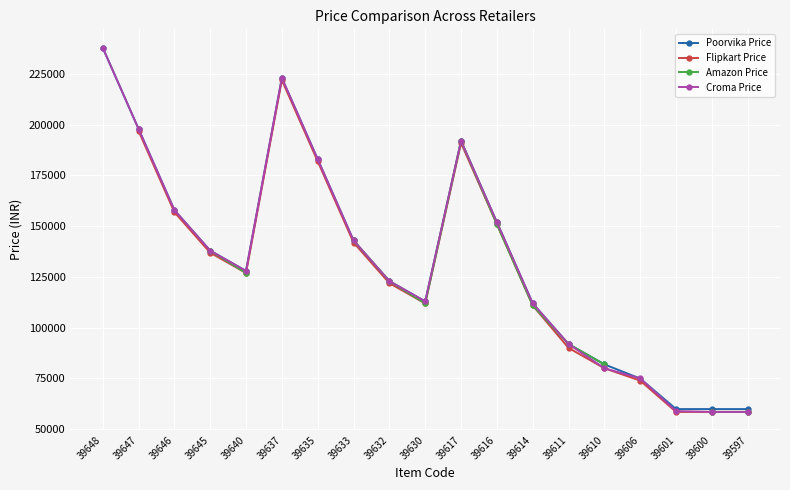

How many times do Poorvika Price and Croma Price cross each other?

2